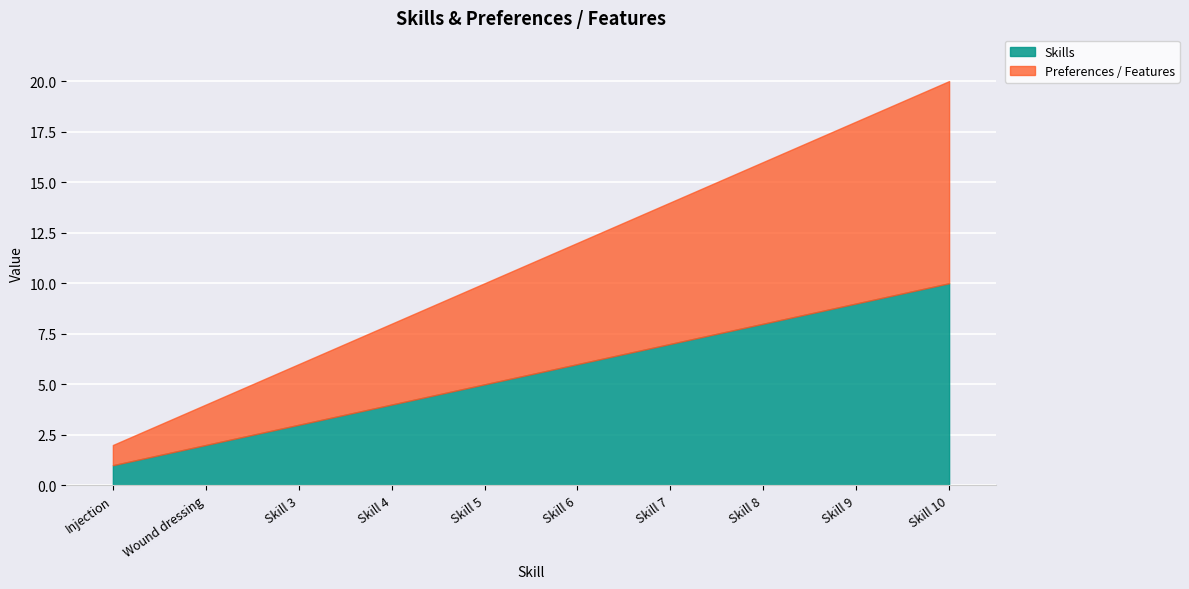

How many data points in Skills are less than 6?

5